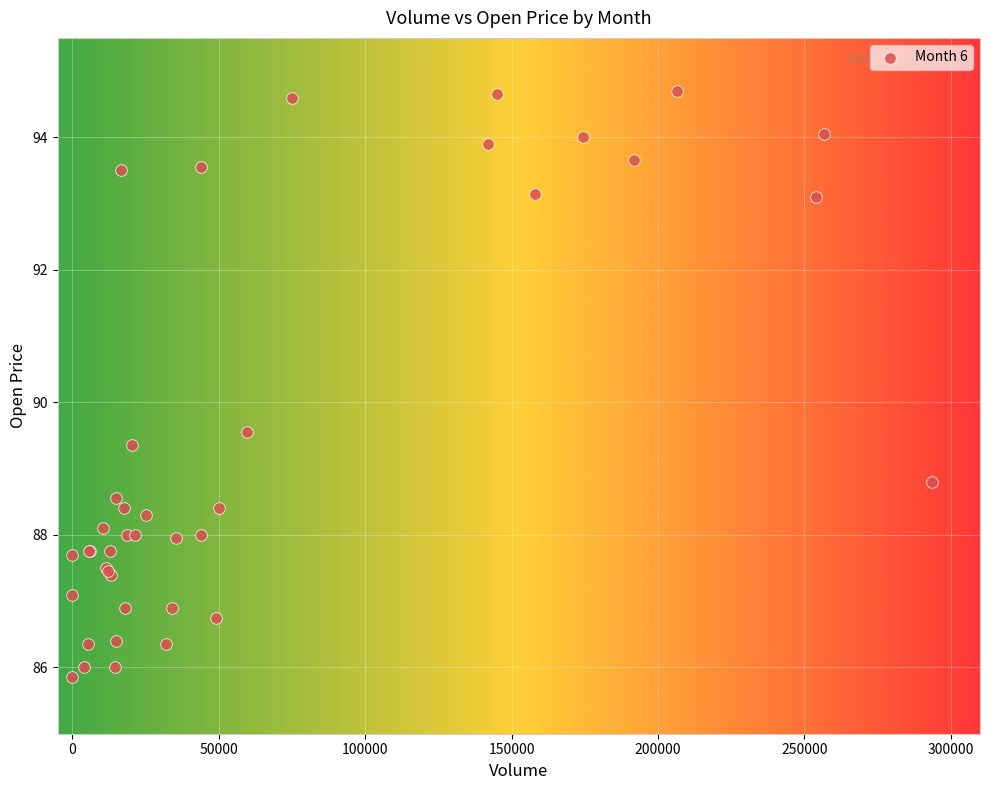

What Y value in the scatter plot is closest to 90?

89.6